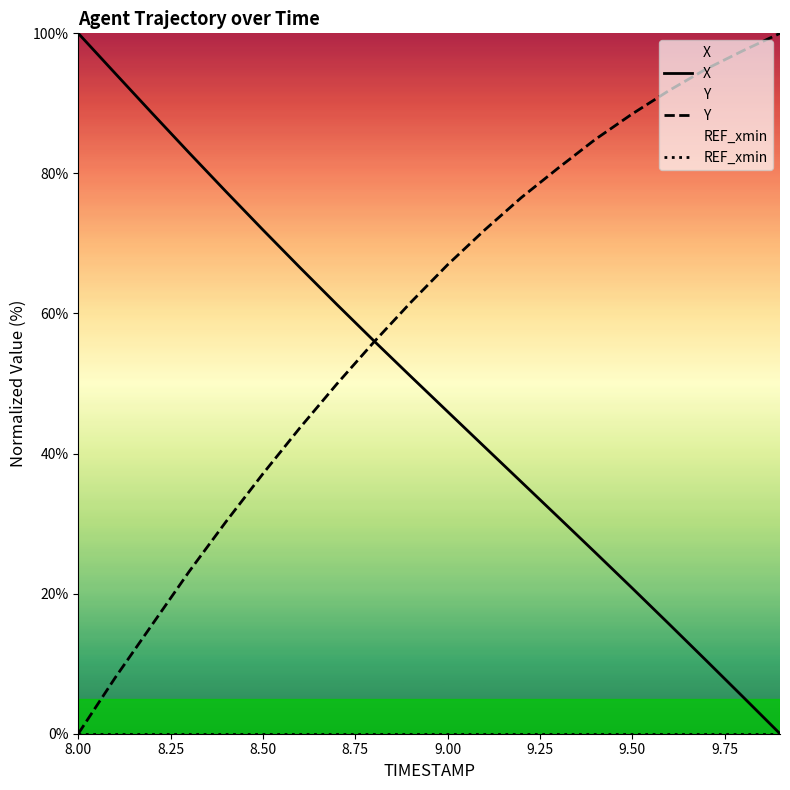

Is it true that X equals 17.9 at 9.00?

False